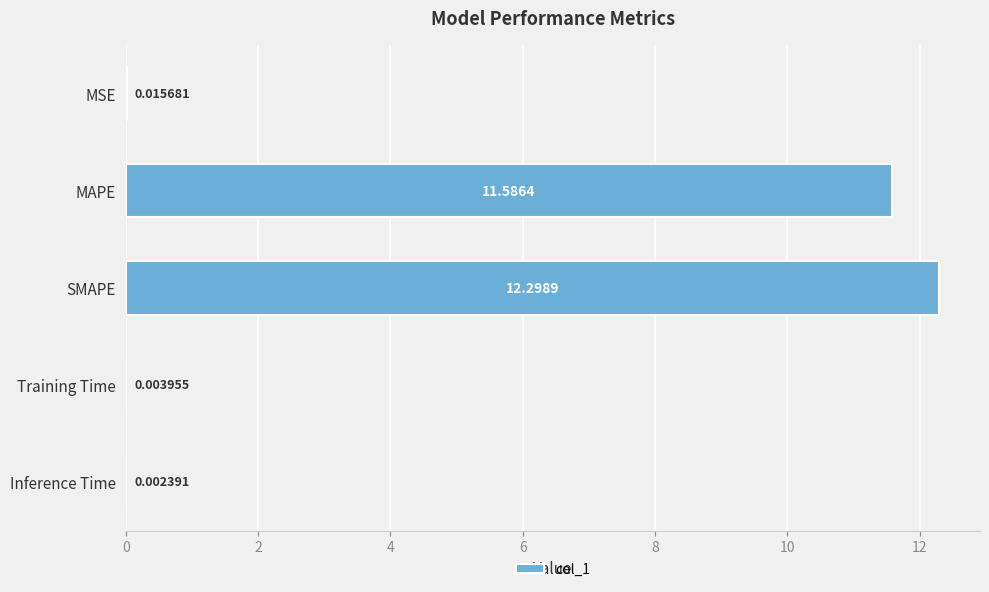

Between SMAPE and Training Time, which is larger?

SMAPE